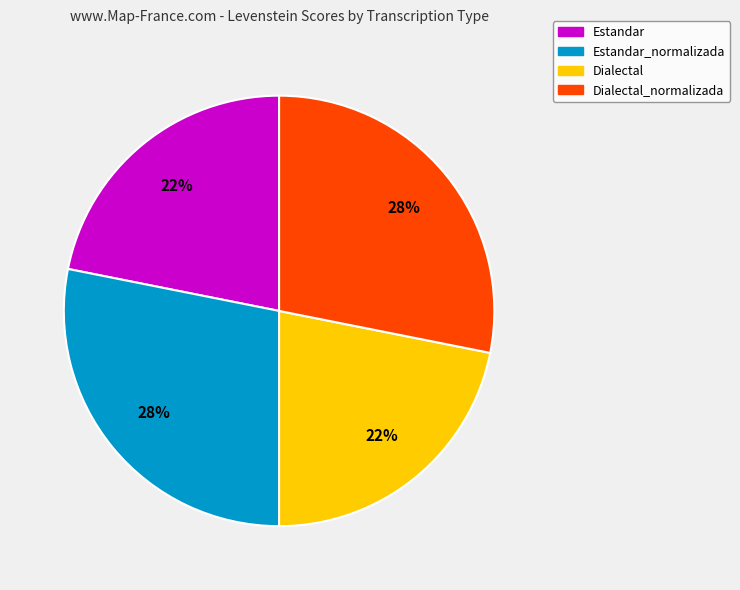

Is there a majority slice in this chart?

No